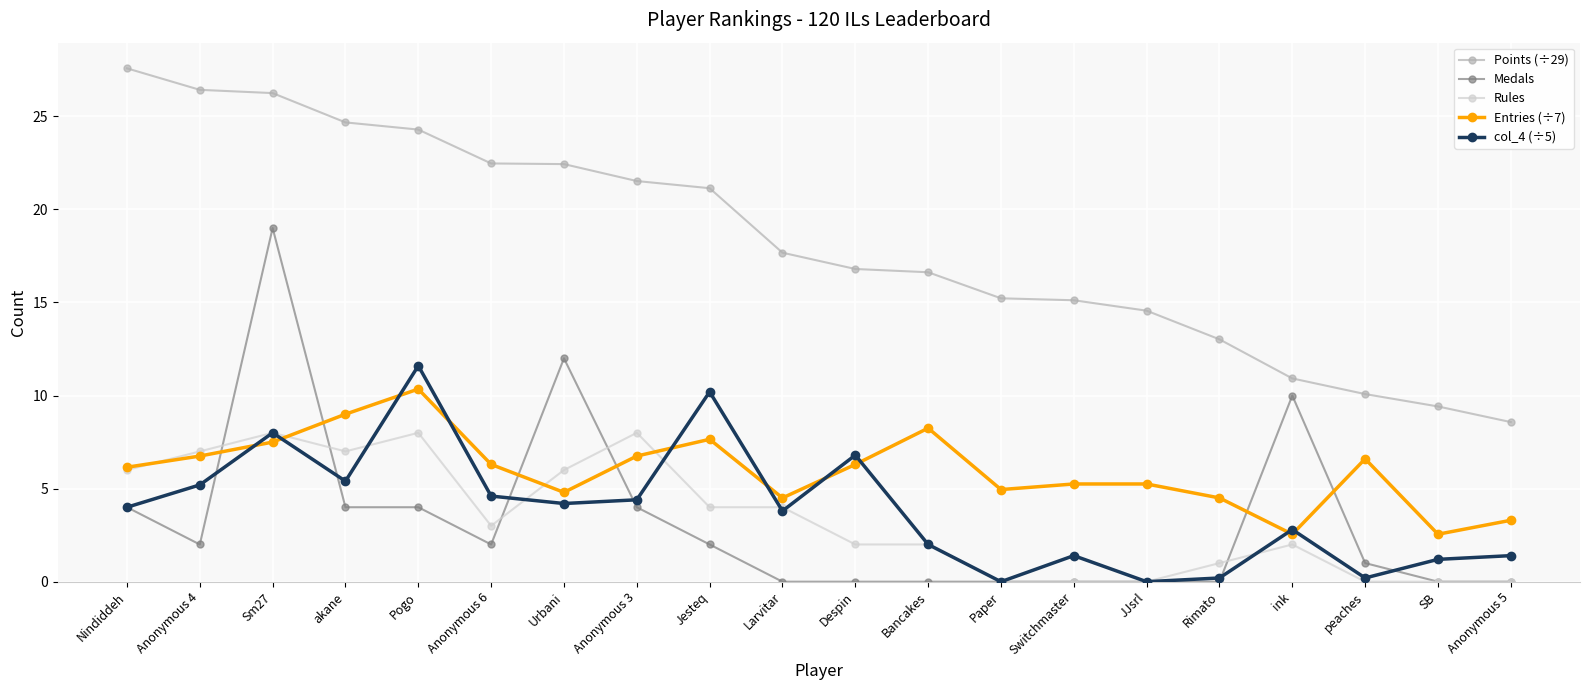

Between Anonymous 6 and Bancakes, which series saw the biggest shift?

Points (÷29)